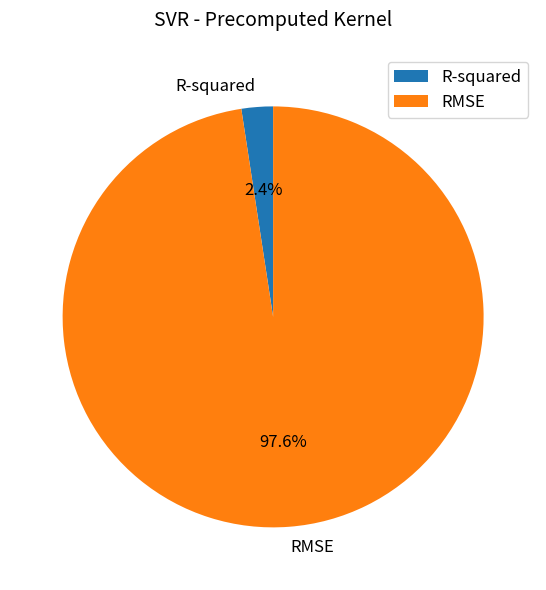

Which slice is the smallest?

R-squared